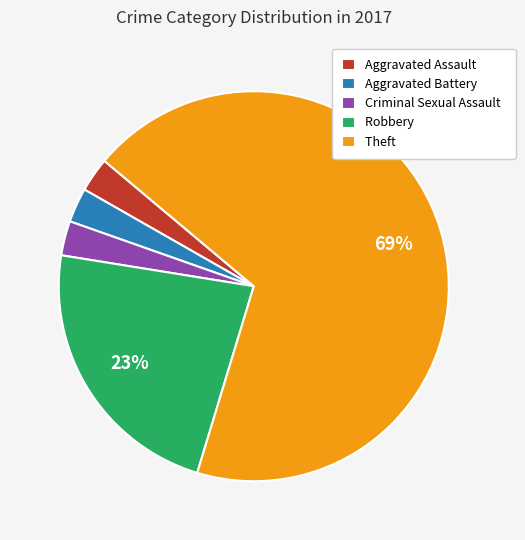

The Theft slice represents 69% of the pie. True or false?

True